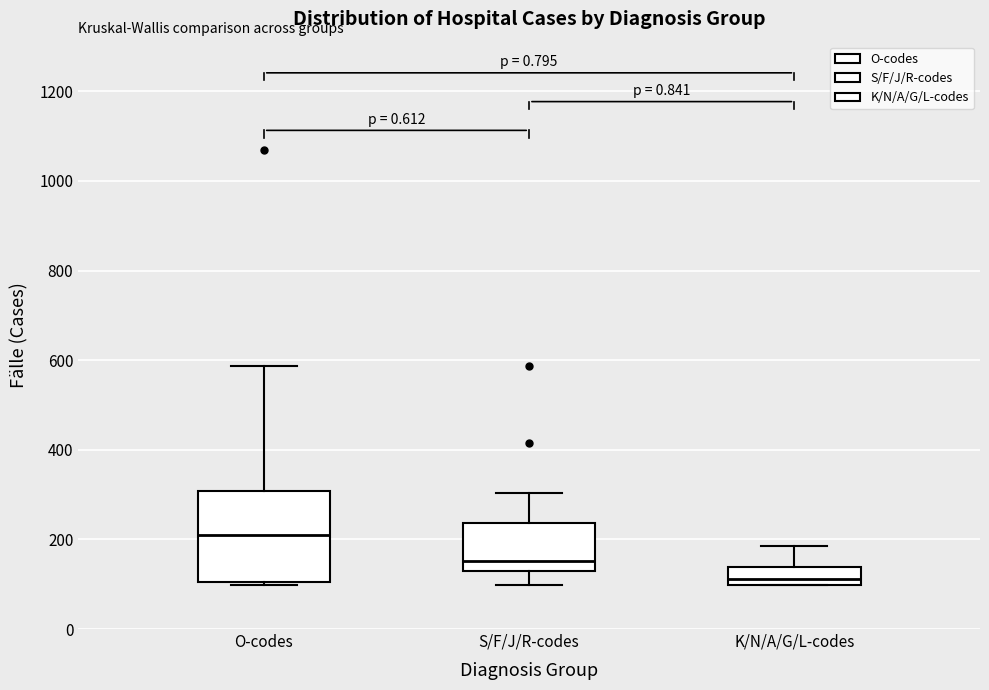

Reading left to right, transcribe this box plot: for each box, give where its median line is, the range the box spans, and where its two whiskers end, as read against the y-axis. The values are not printed on the chart, so give them approximately, as read against the axis.

O-codes: median 220, box 100 to 300, whiskers 100 to 580
S/F/J/R-codes: median 160, box 140 to 240, whiskers 100 to 300
K/N/A/G/L-codes: median 120, box 100 to 140, whiskers 100 to 180